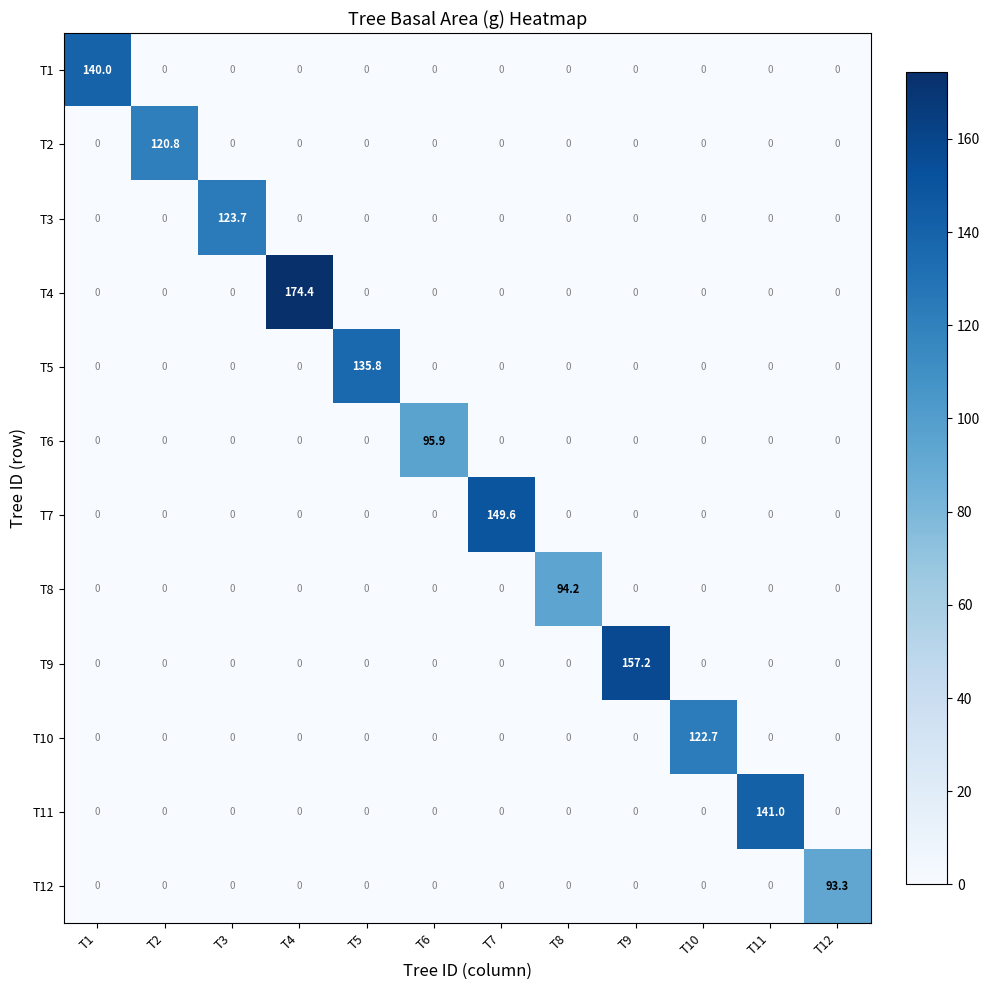

What is the average value of the T8 series?

7.9